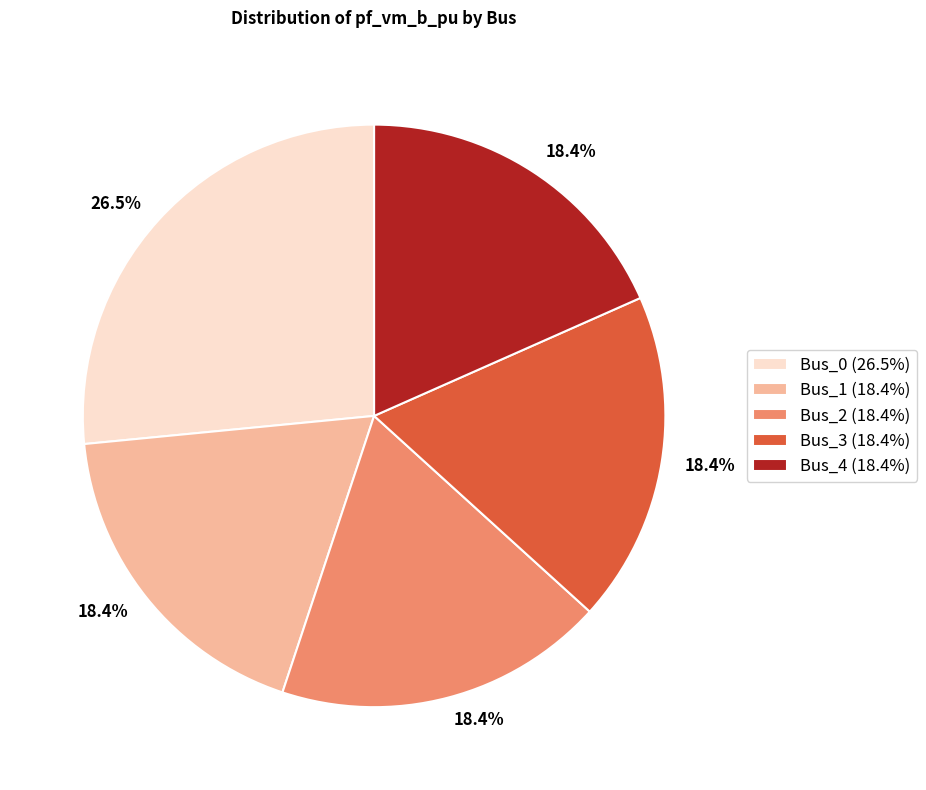

Does Bus_2 represent more than half of the total?

No